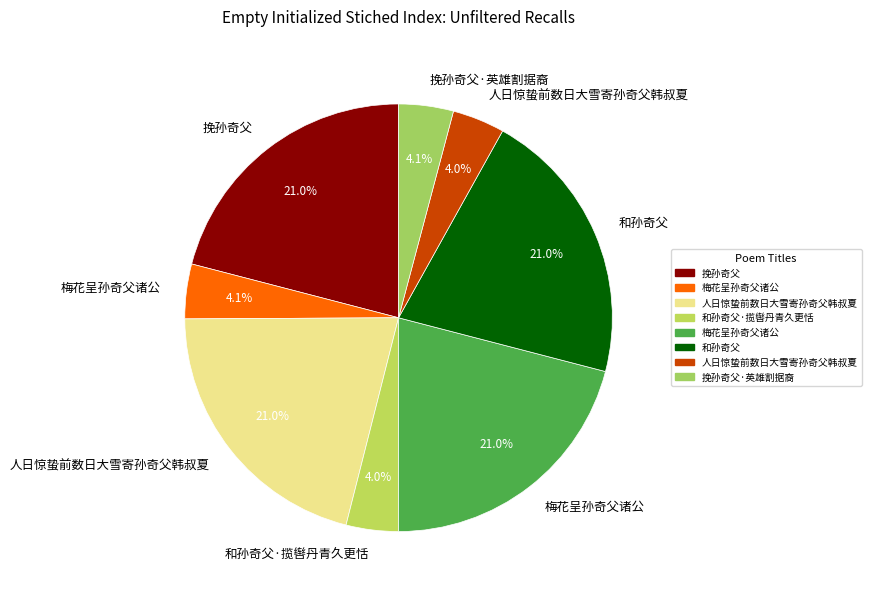

How many slices are in this pie chart?

8